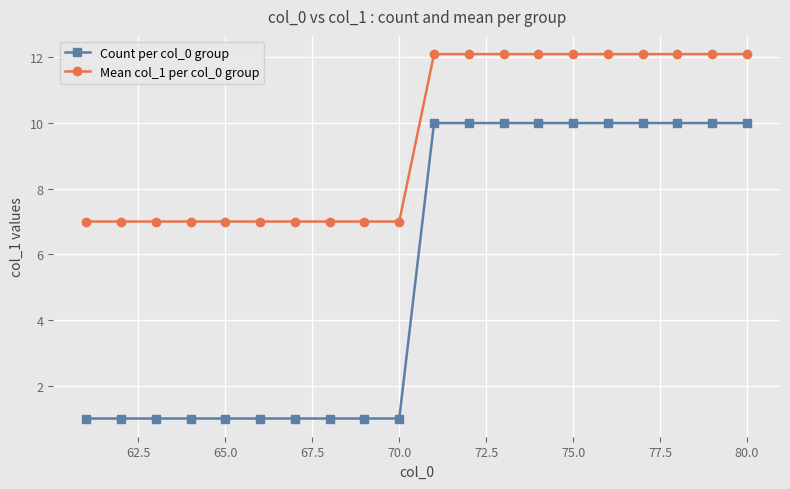

What is the highest value of the Mean col_1 per col_0 group series?

12.1